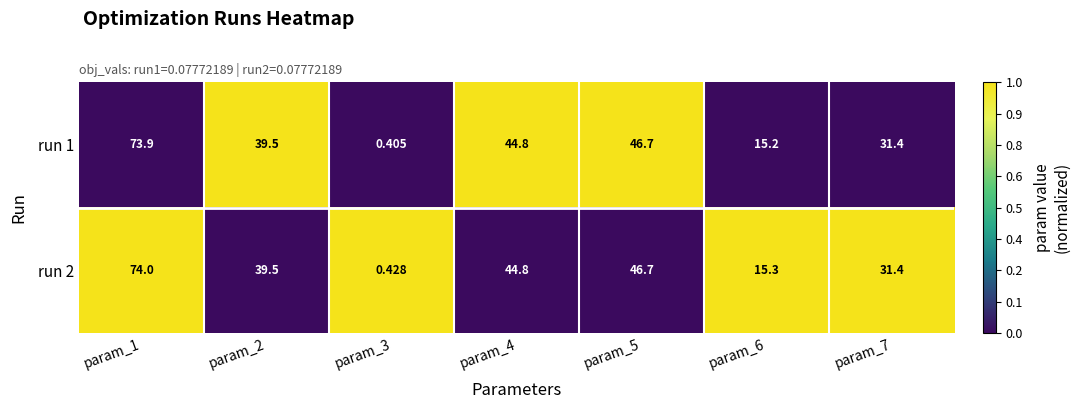

Count the number of data series in this chart.

2